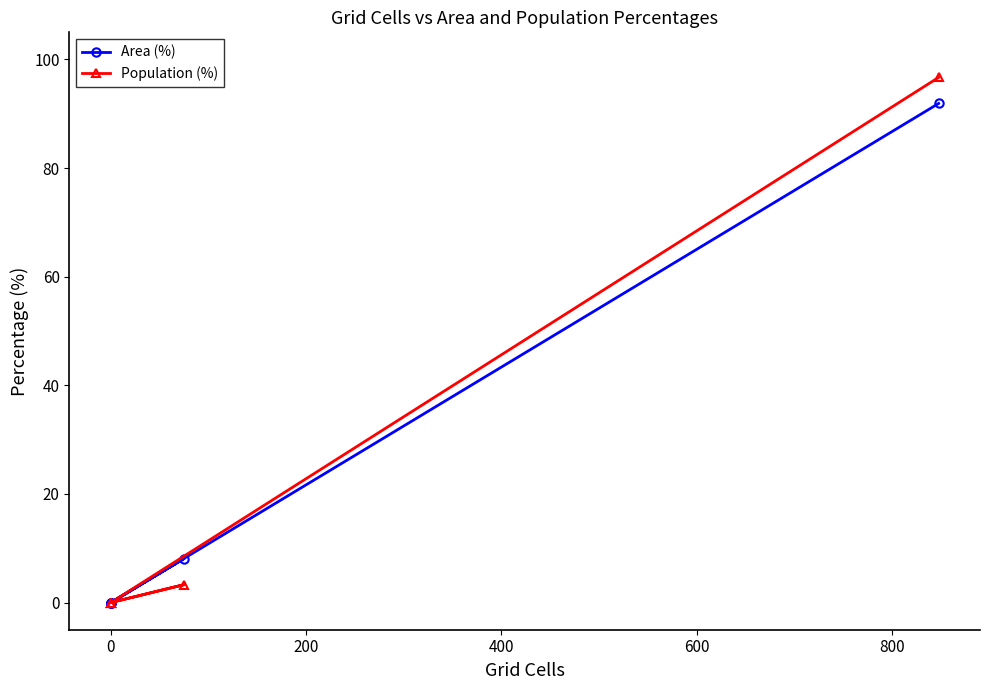

How many series are shown in this chart?

2